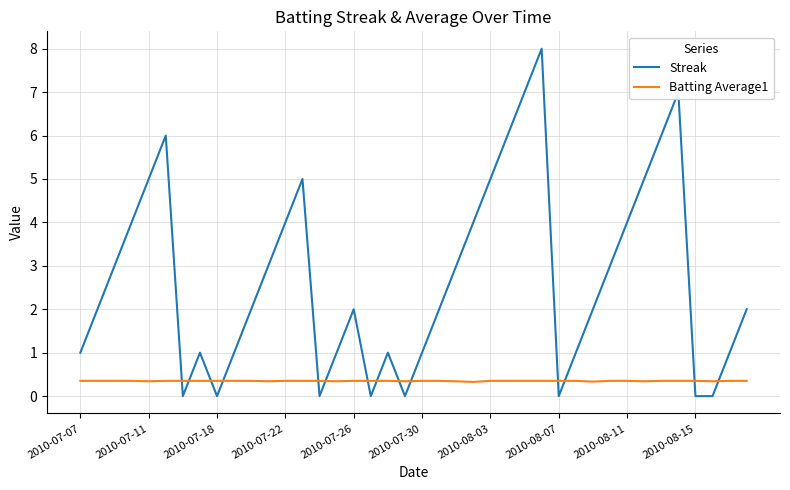

How many distinct data groups are displayed?

2